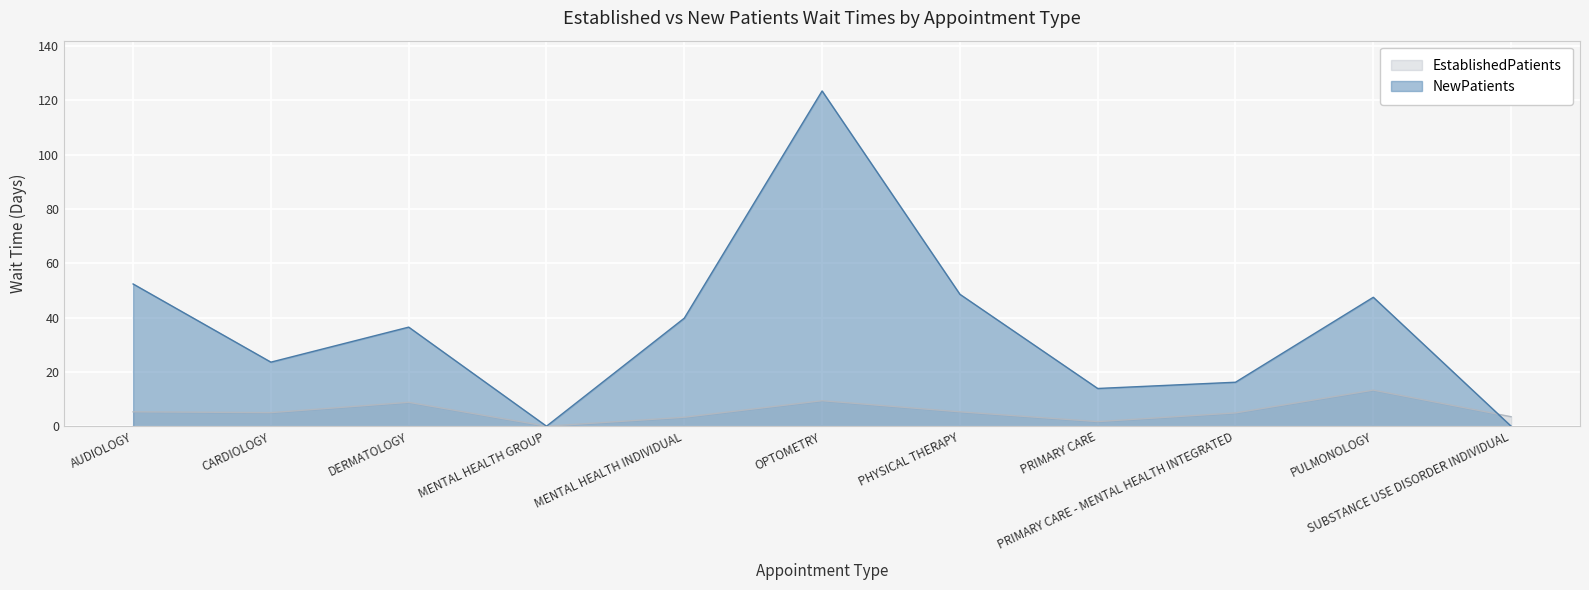

How many positive values does the NewPatients series have?

9